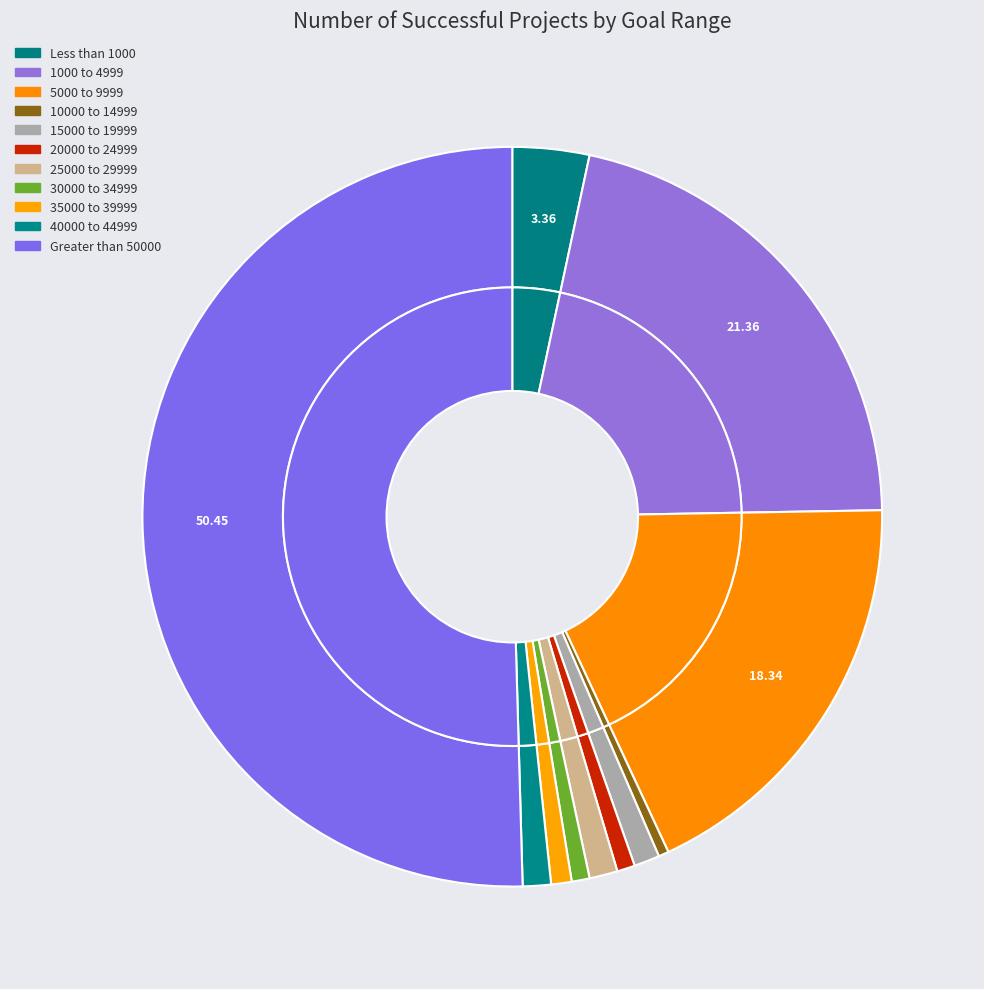

True or false: 20000 to 24999 accounts for 1% of the total.

True